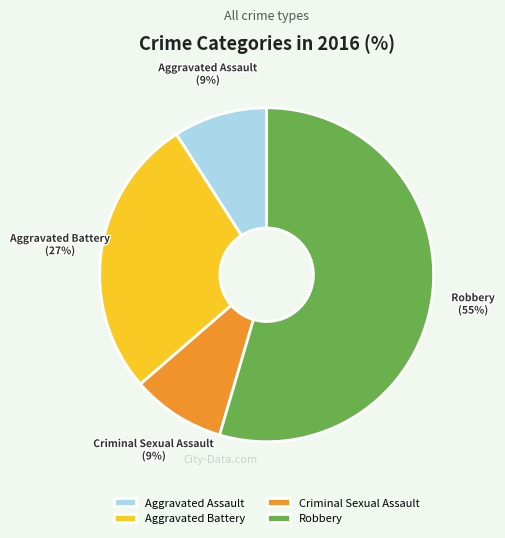

To the nearest percent, what is the combined percentage of Aggravated Assault and Criminal Sexual Assault?

18%